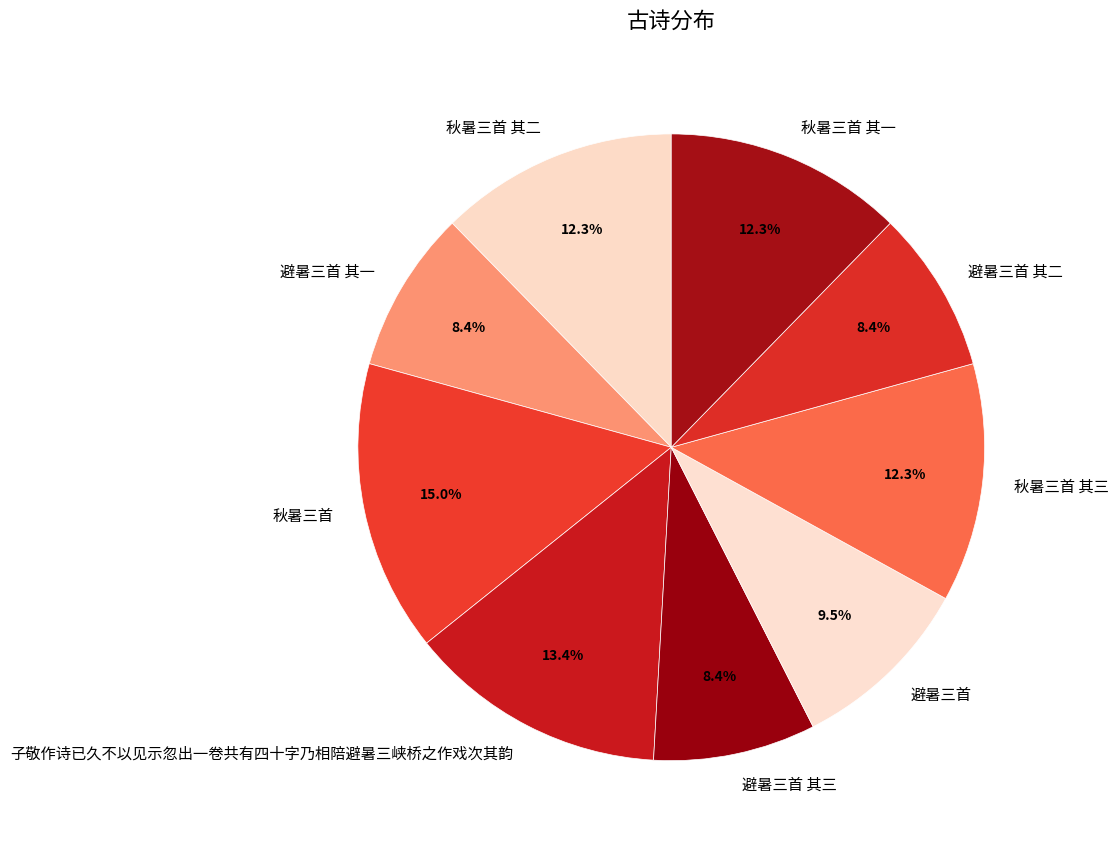

Is there any slice that represents more than half of the pie?

No